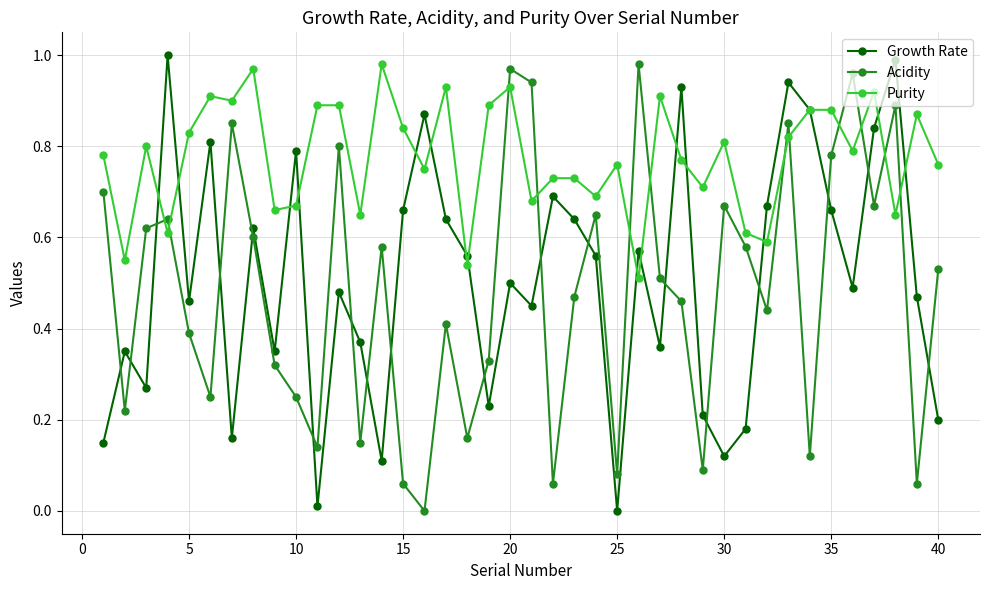

Which series ends up on top after the final intersection of Acidity and Growth Rate?

Acidity